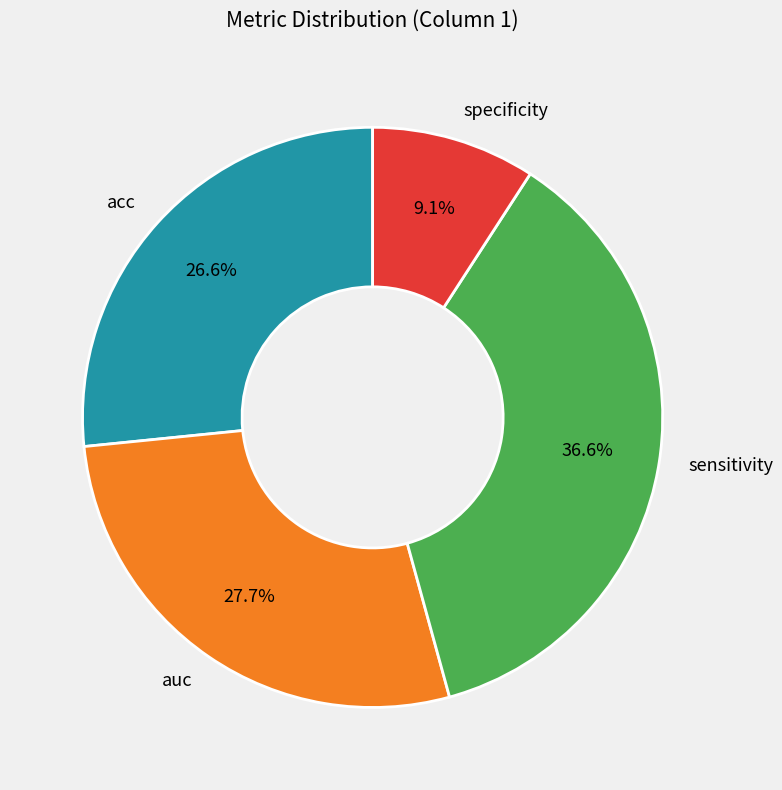

True or false: acc accounts for 40% of the total.

False